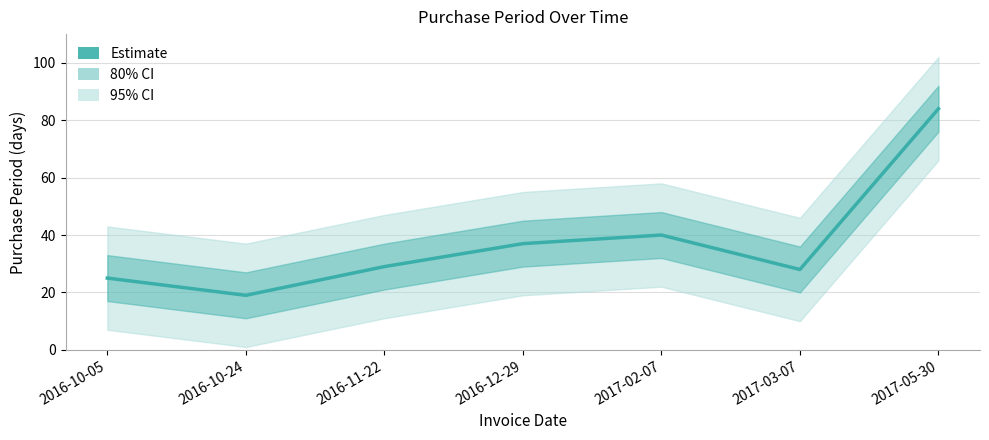

Reading right to left, what are all the values shown in this chart?

84	28	40	37	29	19	25